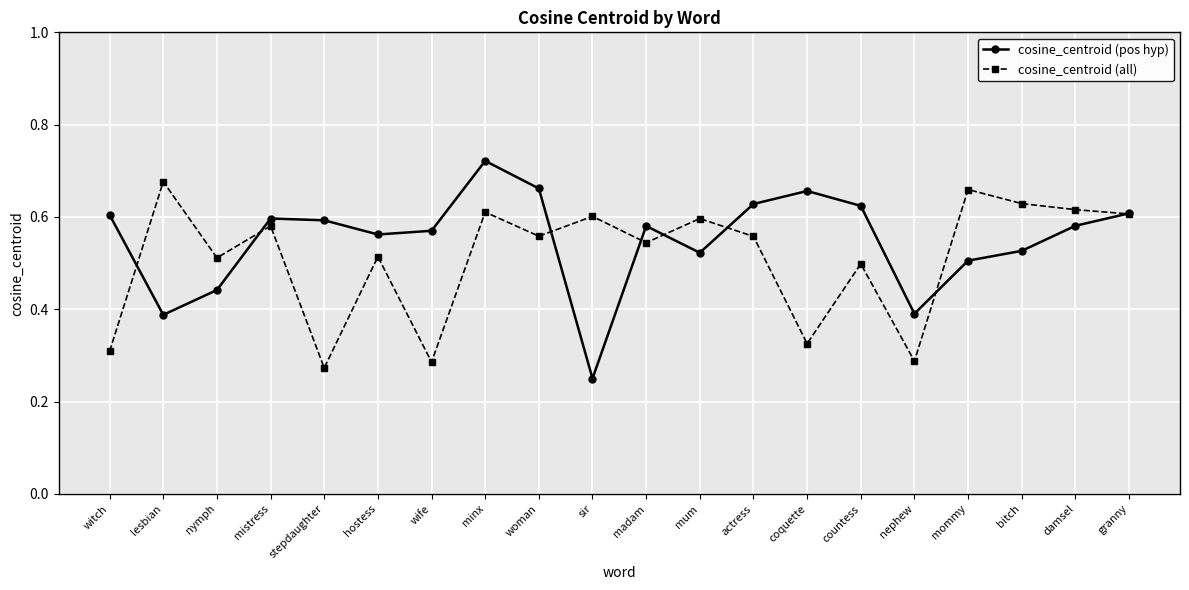

What is the label of the 3rd point from the right?

bitch